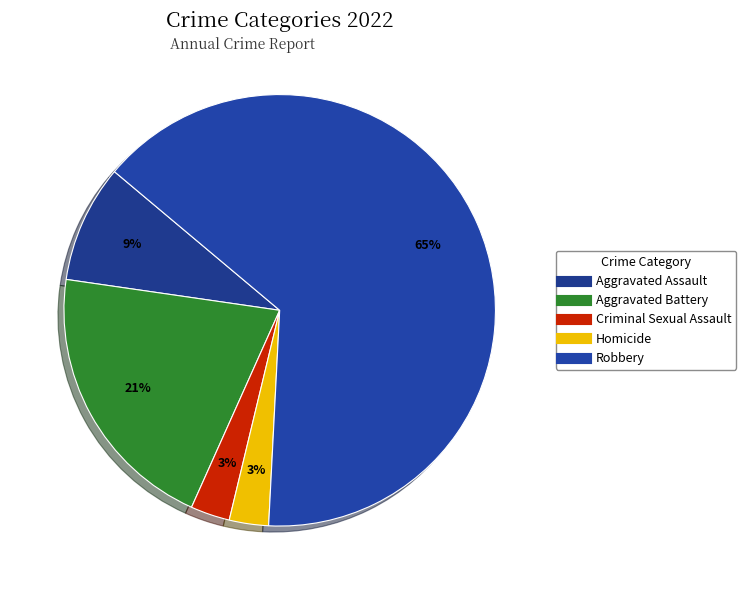

What portion of the pie excludes Homicide?

97.1%